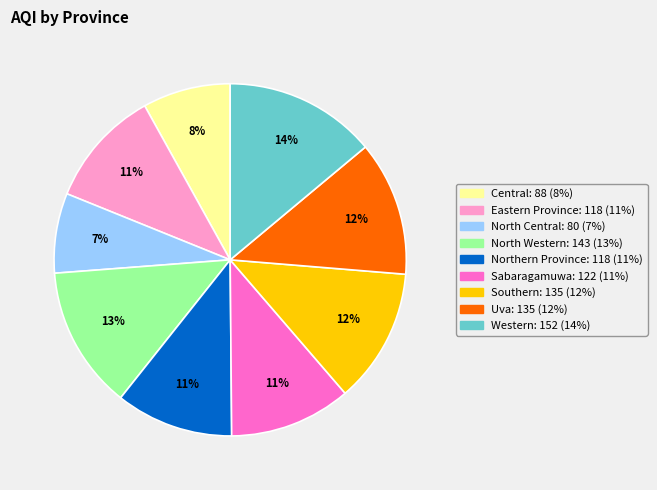

To the nearest percent, what percentage of the pie is Eastern Province?

11%